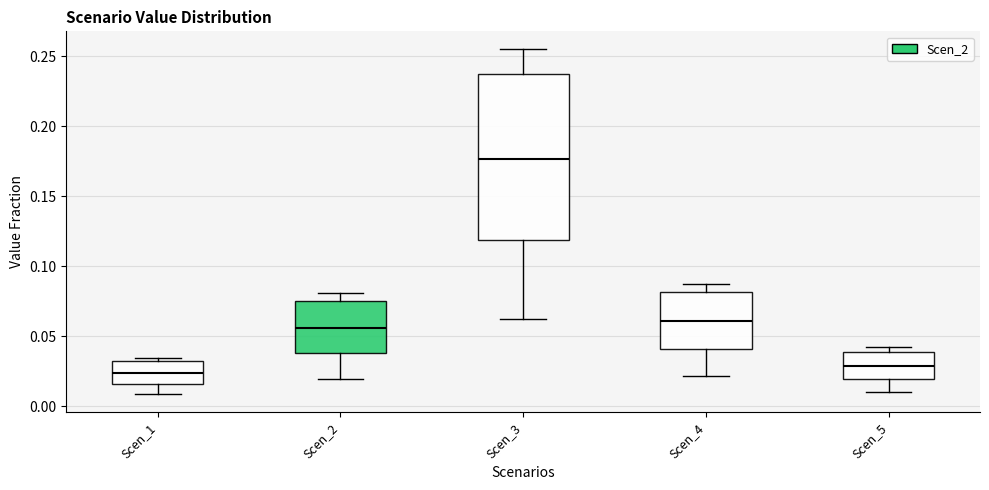

Which box's median line is the highest?

Scen_3